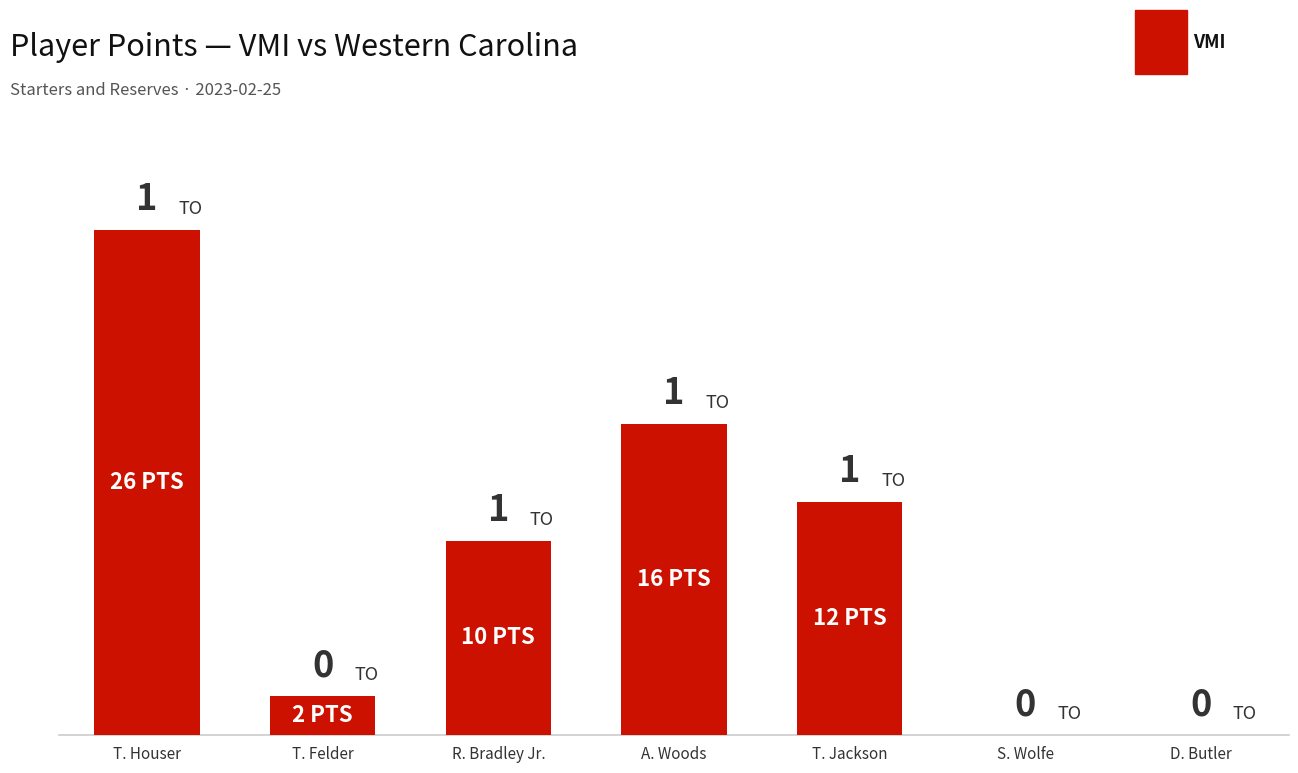

Which category has the lowest value across all series?

S. Wolfe